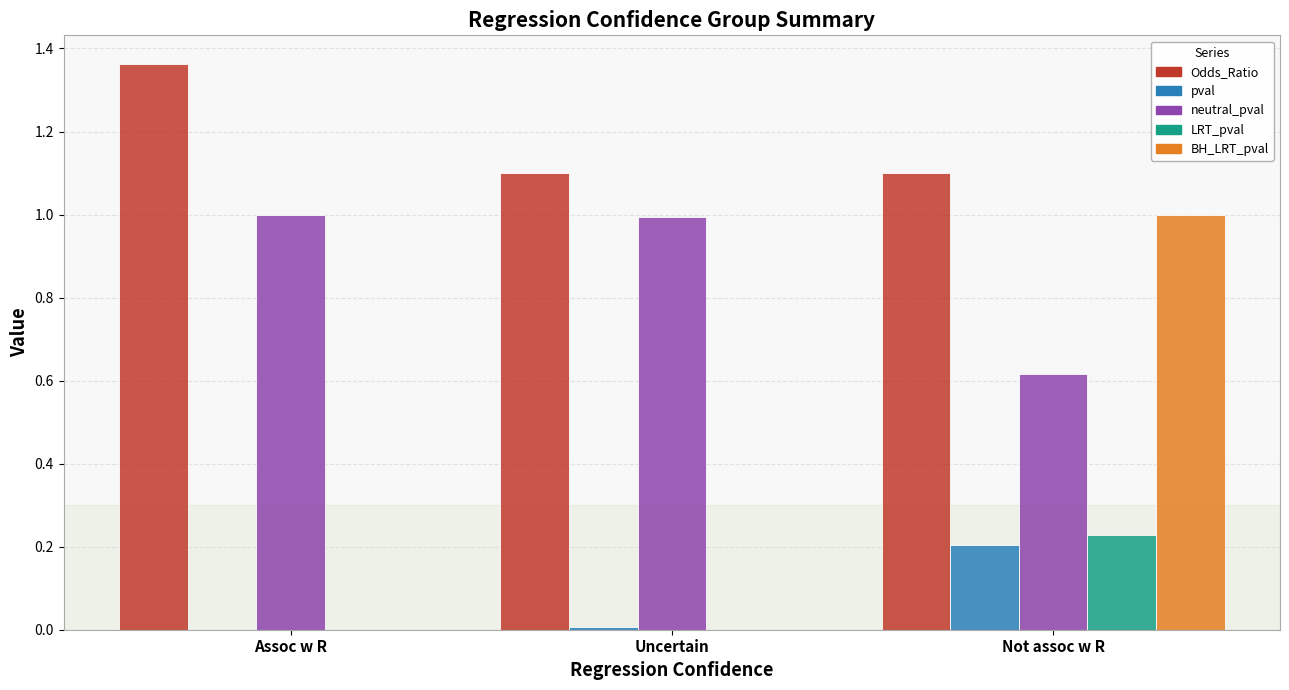

What is the sum of all BH_LRT_pval values?

1.0